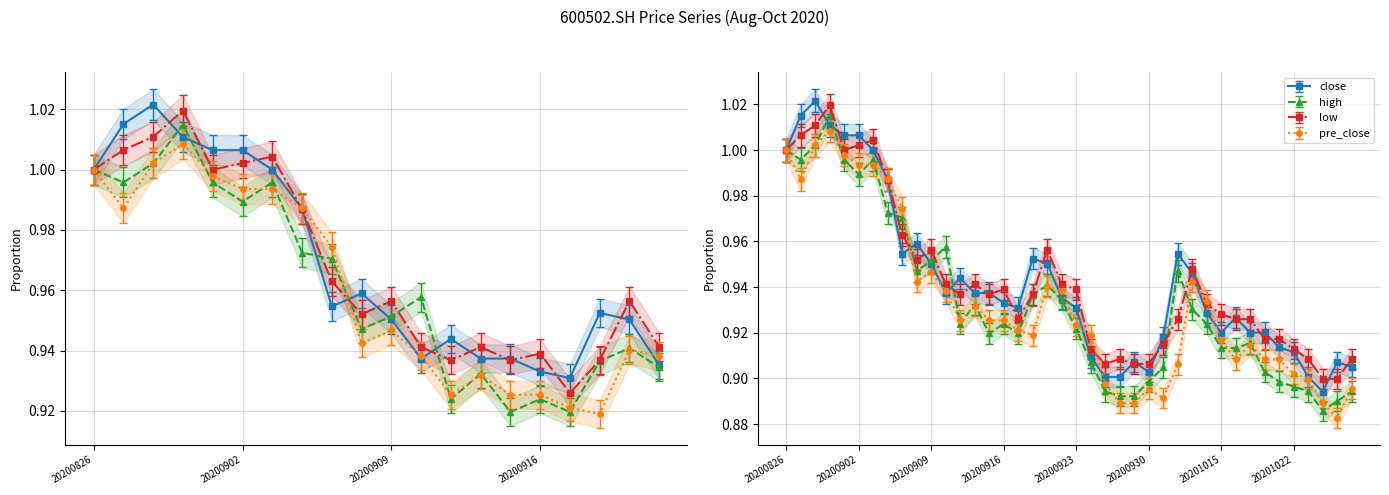

Between 20200917 and 20201020, which is larger?

20200917